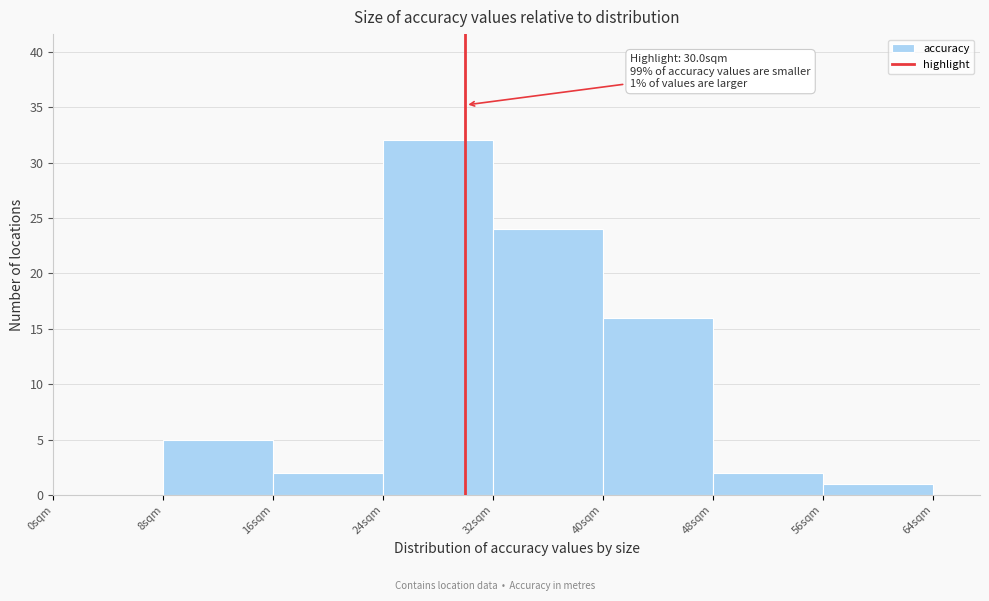

Over which range of the x-axis is the bar tallest?

24 to 32